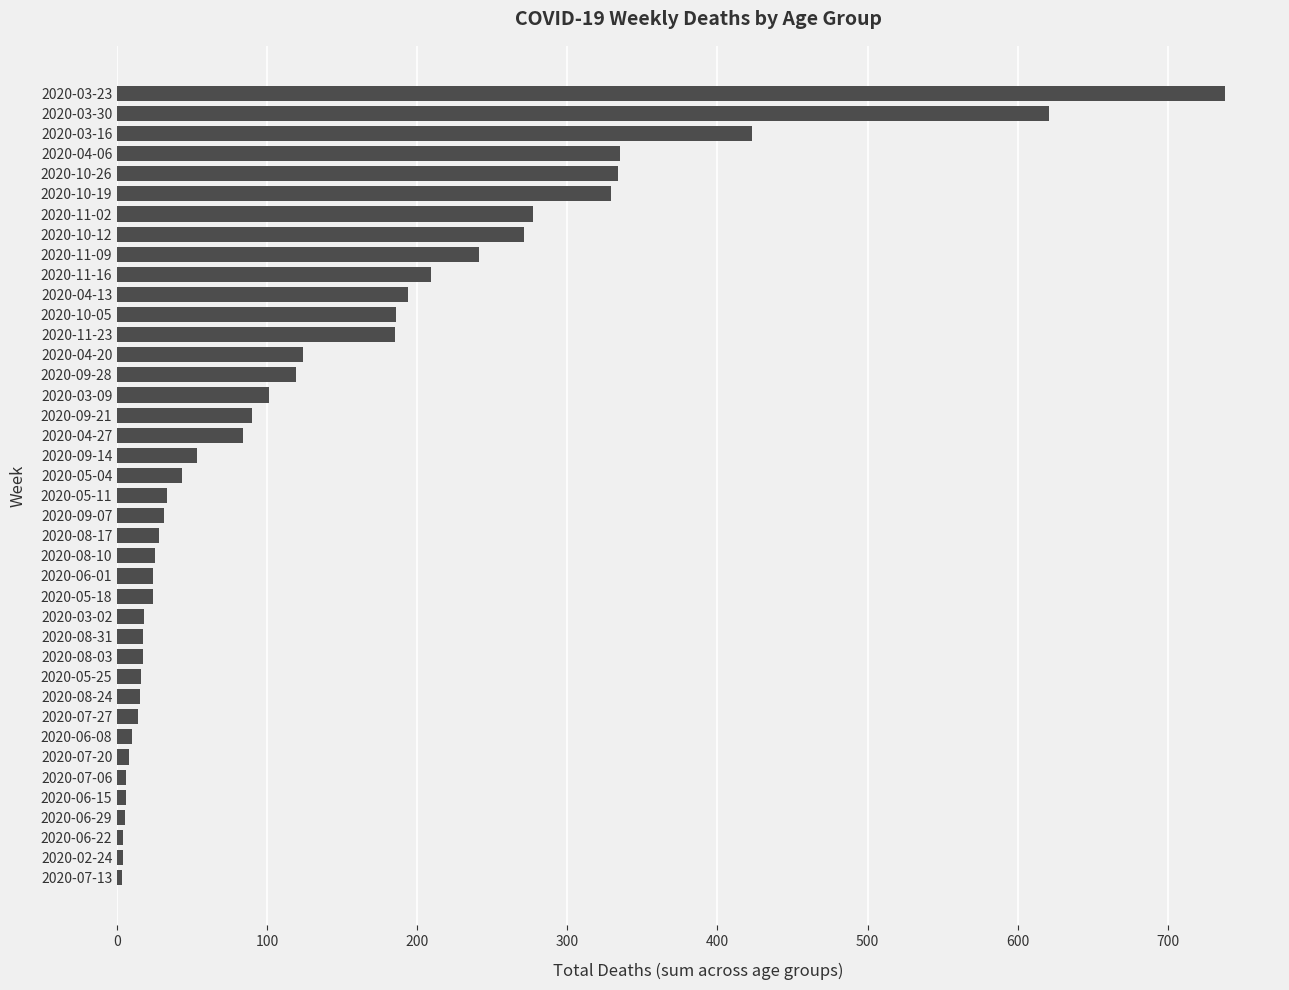

What is the smallest value displayed?

3